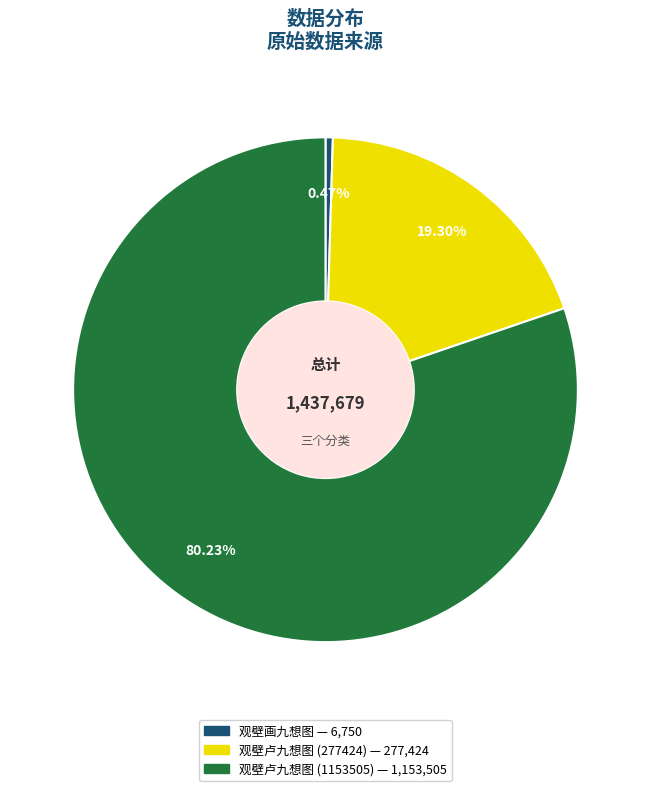

Rank the categories by value from highest to lowest.

观壁卢九想图 (1153505), 观壁卢九想图 (277424), 观壁画九想图